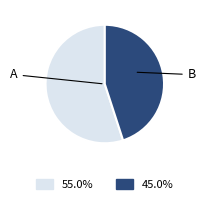

Is there any slice that represents more than half of the pie?

Yes